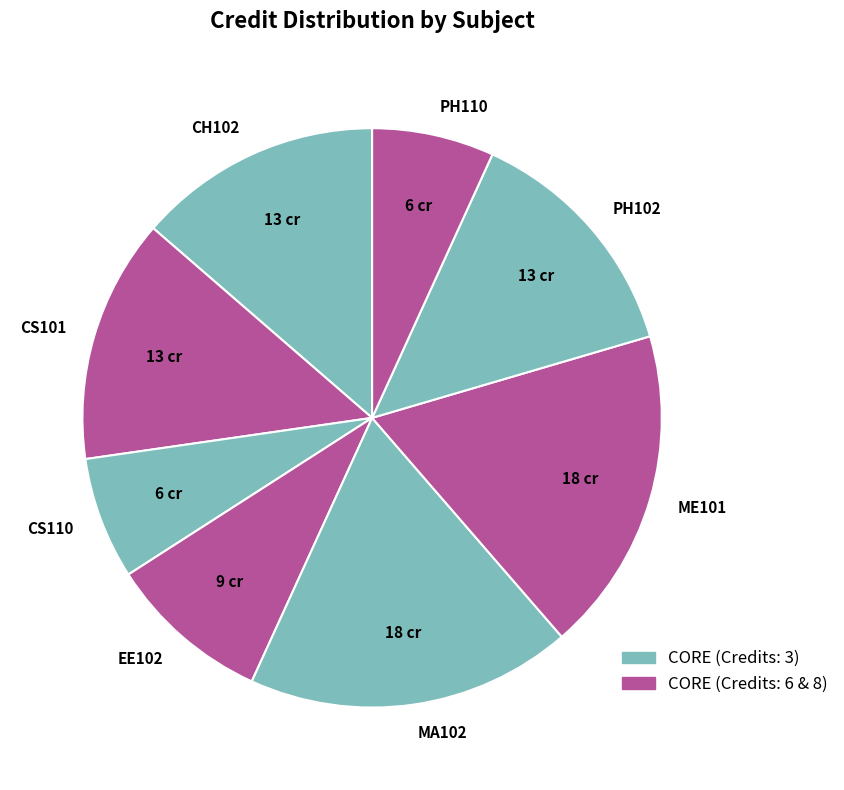

Do CS101 and MA102 together represent more than half of the pie?

No